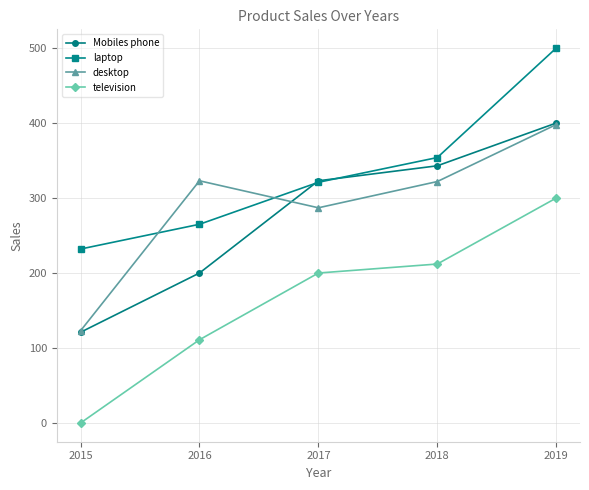

Which series has the largest range (max minus min)?

television